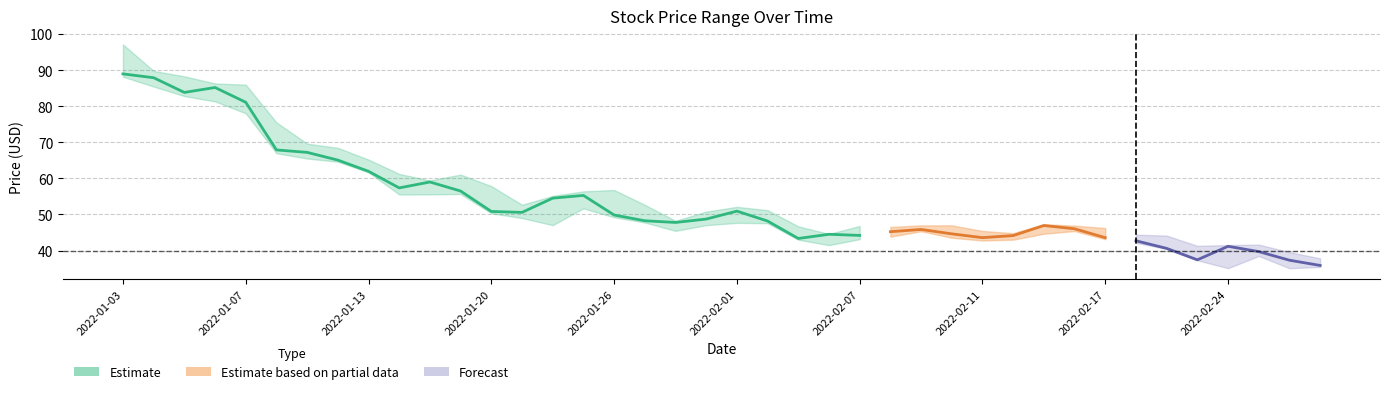

True or false: Low and Close intersect in this chart.

False